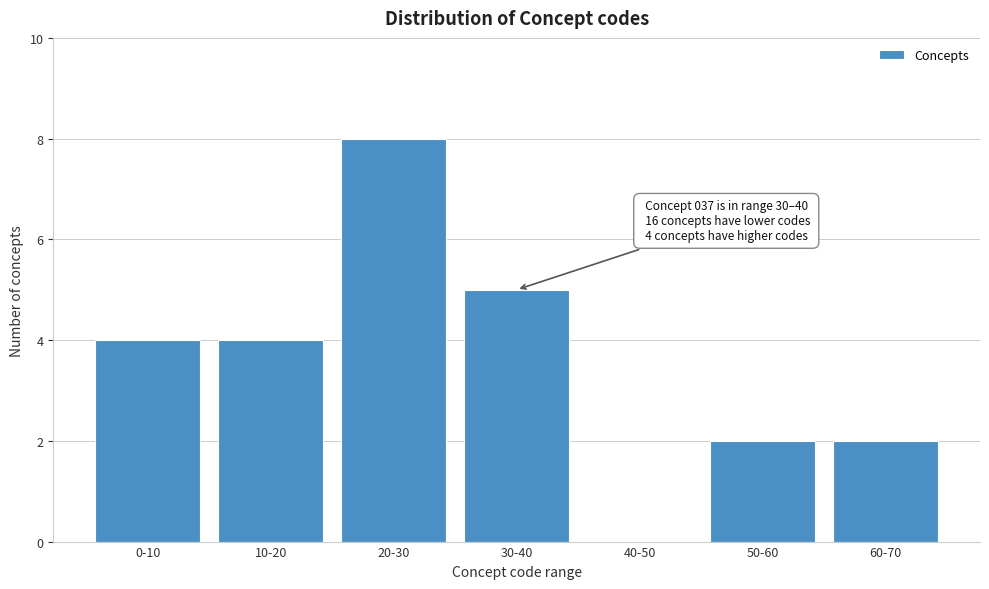

Reading right to left, list all the values displayed in this chart.

60-70=2	50-60=2	40-50=0	30-40=5	20-30=8	10-20=4	0-10=4